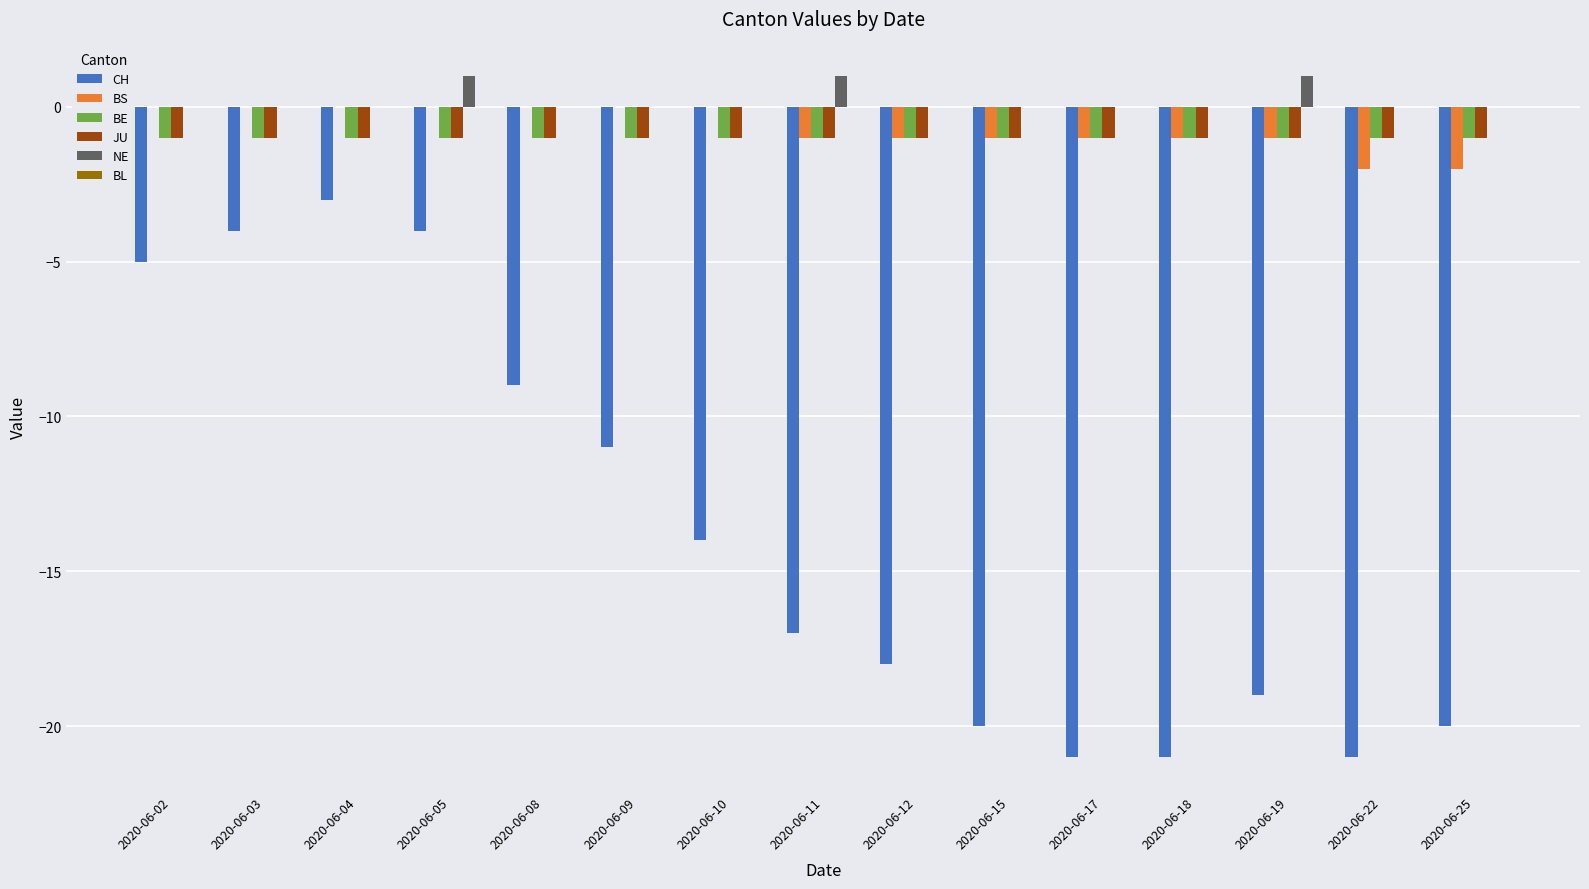

Is the value of CH at 2020-06-02 greater than the value of NE at 2020-06-25?

No